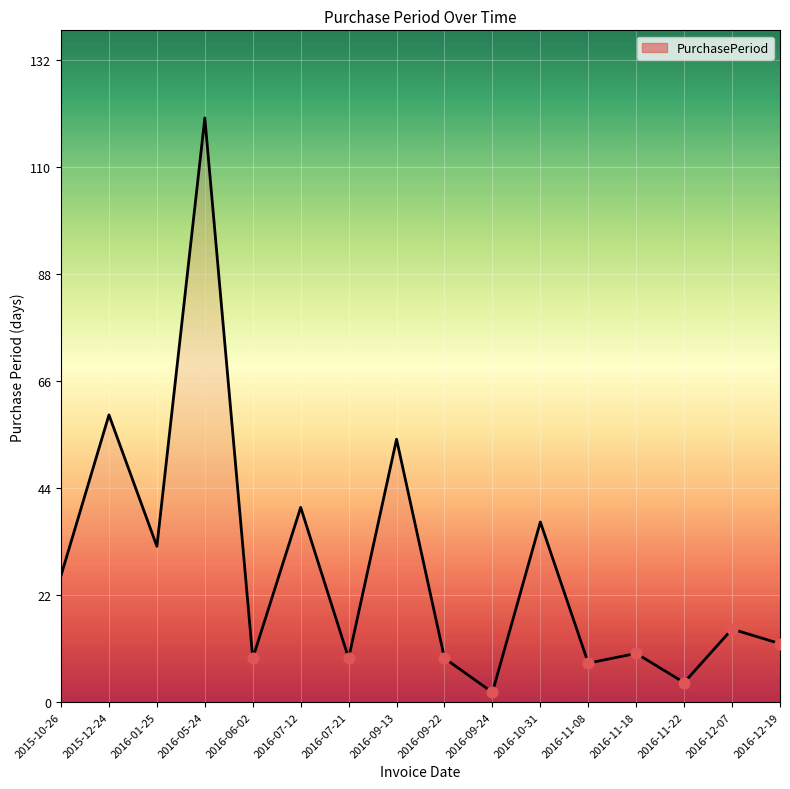

Which has a higher value, 2016-12-19 or 2016-07-12?

2016-07-12